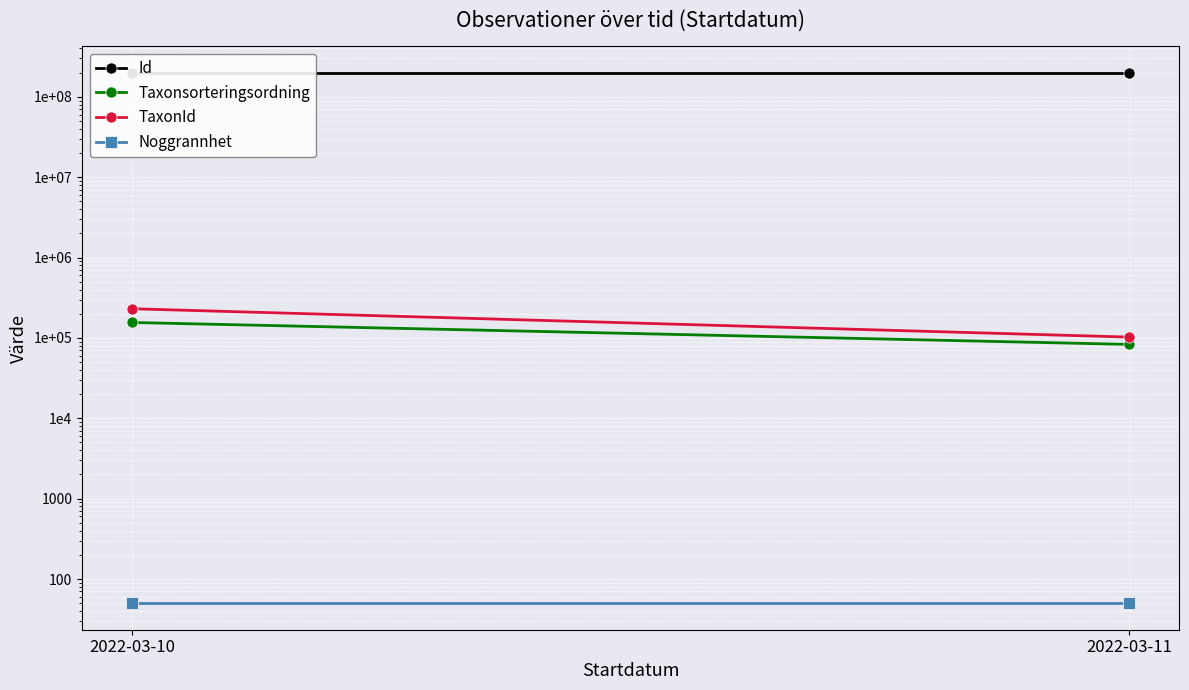

Reading right to left, list all the values displayed in this chart.

Id: 198228970	198228945
Taxonsorteringsordning: 83031	155677
TaxonId: 102377	230788
Noggrannhet: 50	50